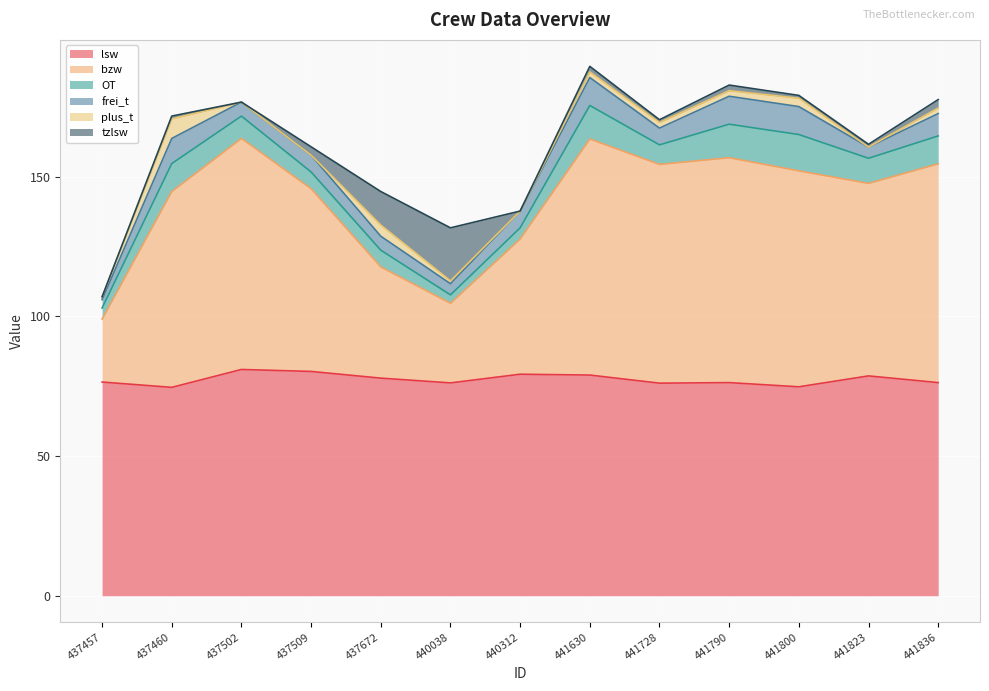

Where does the bzw series first go above 70?

437460